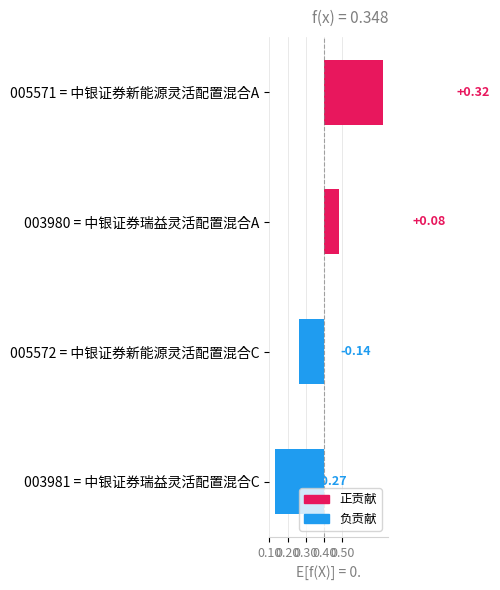

What is the maximum value shown in the chart?

0.3